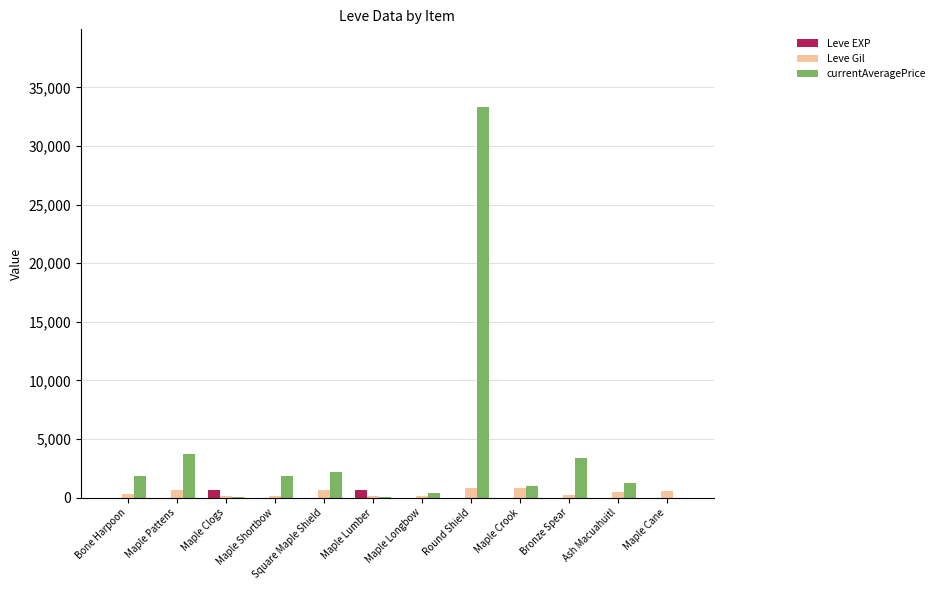

At which category is the sum across all series the highest?

Round Shield